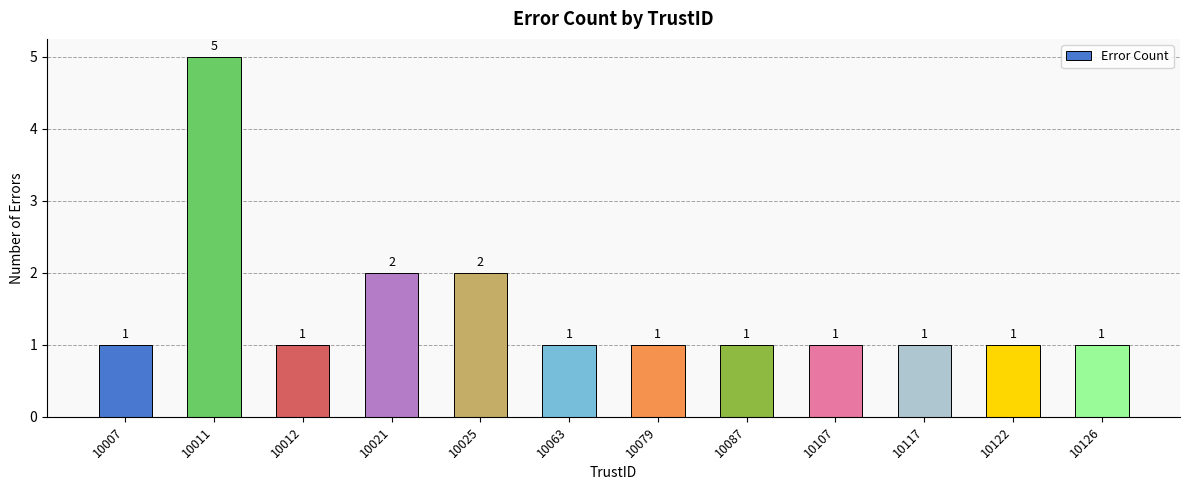

The chart shows a value of 1 at 10063. True or false?

True